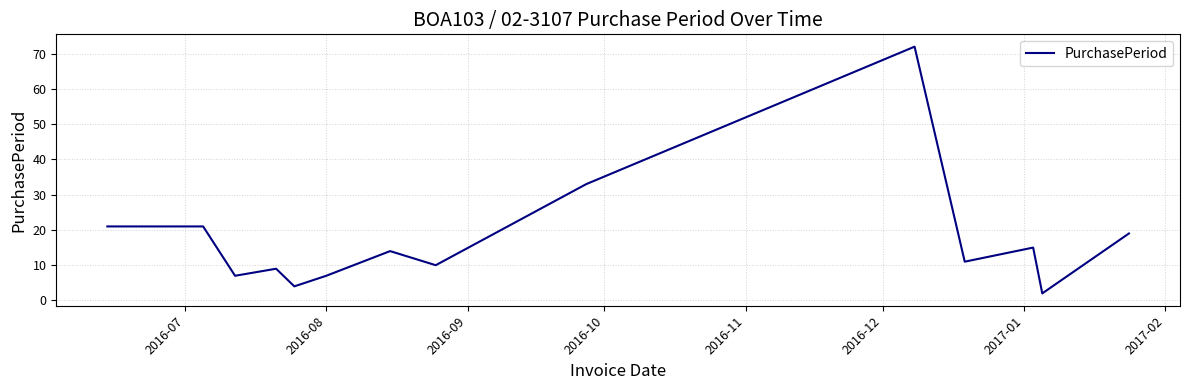

What is the difference between the maximum and minimum values?

70